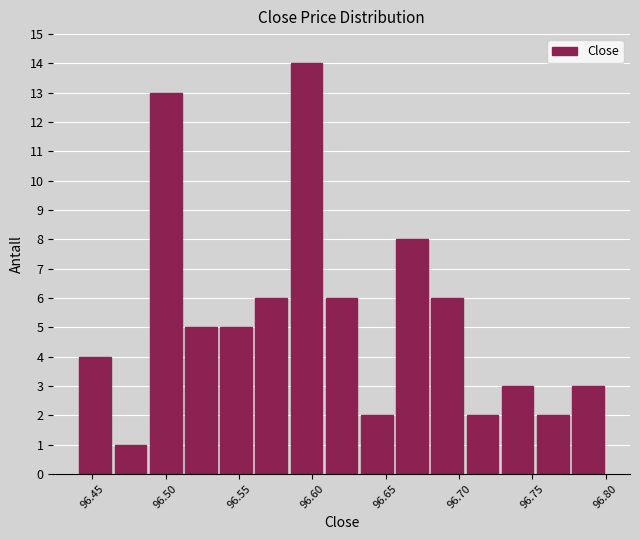

How tall is the bar that spans 96.536 to 96.560 on the x-axis? Neither the bar edges nor the heights are printed on the chart, so give them approximately, as read against the axes.

5